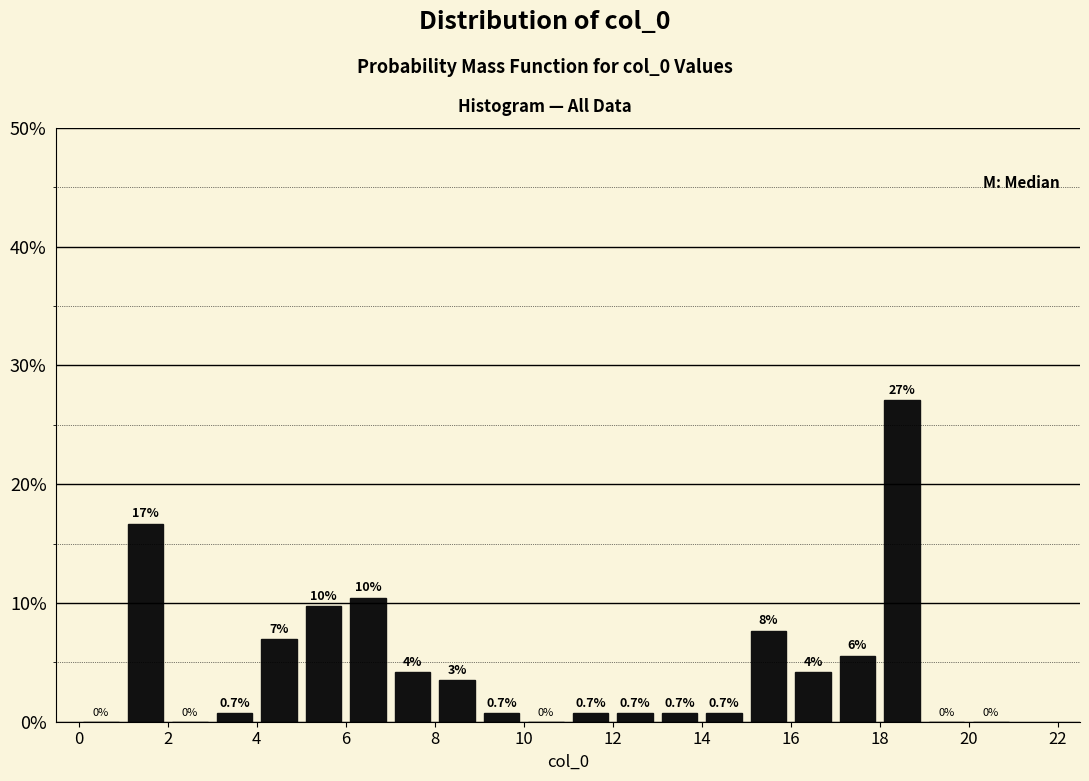

Which range on the x-axis has the tallest bar?

18 to 19